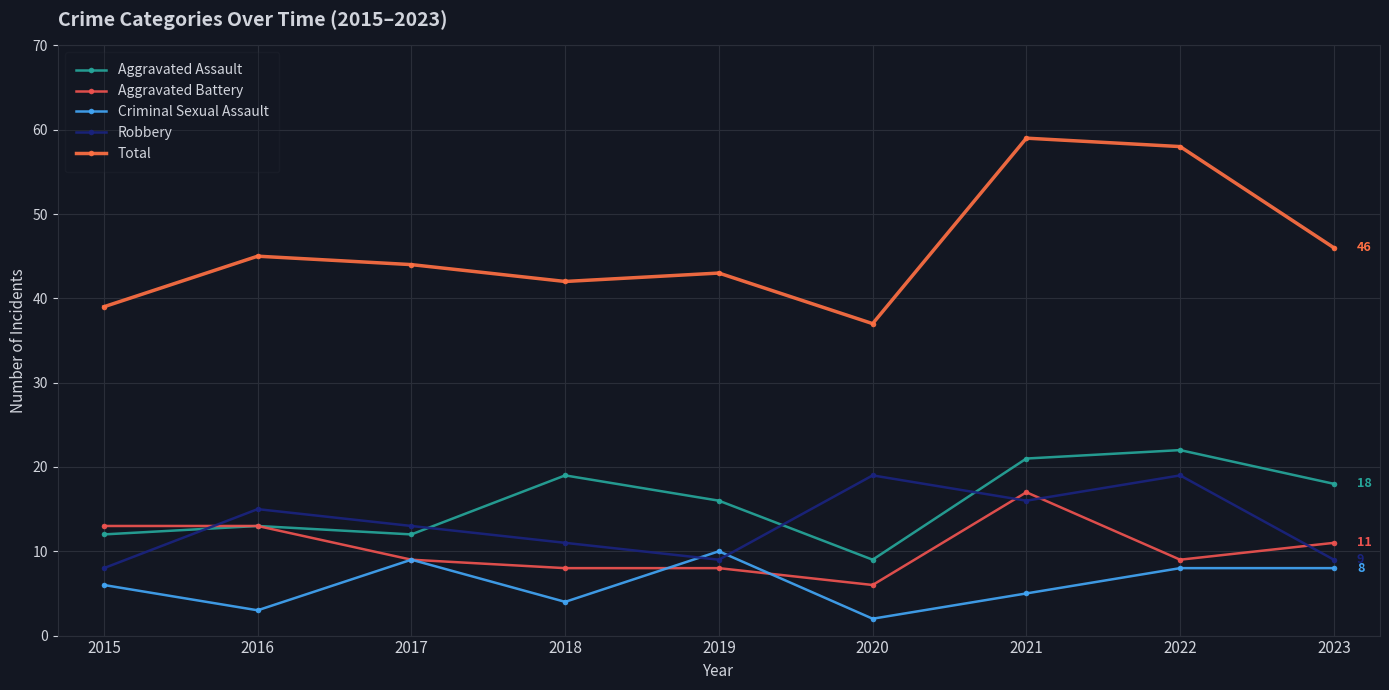

Reading left to right, extract all data points from this chart.

Aggravated Assault: 2015=12	2016=13	2017=12	2018=19	2019=16	2020=9	2021=21	2022=22	2023=18
Aggravated Battery: 2015=13	2016=13	2017=9	2018=8	2019=8	2020=6	2021=17	2022=9	2023=11
Criminal Sexual Assault: 2015=6	2016=3	2017=9	2018=4	2019=10	2020=2	2021=5	2022=8	2023=8
Robbery: 2015=8	2016=15	2017=13	2018=11	2019=9	2020=19	2021=16	2022=19	2023=9
Total: 2015=39	2016=45	2017=44	2018=42	2019=43	2020=37	2021=59	2022=58	2023=46